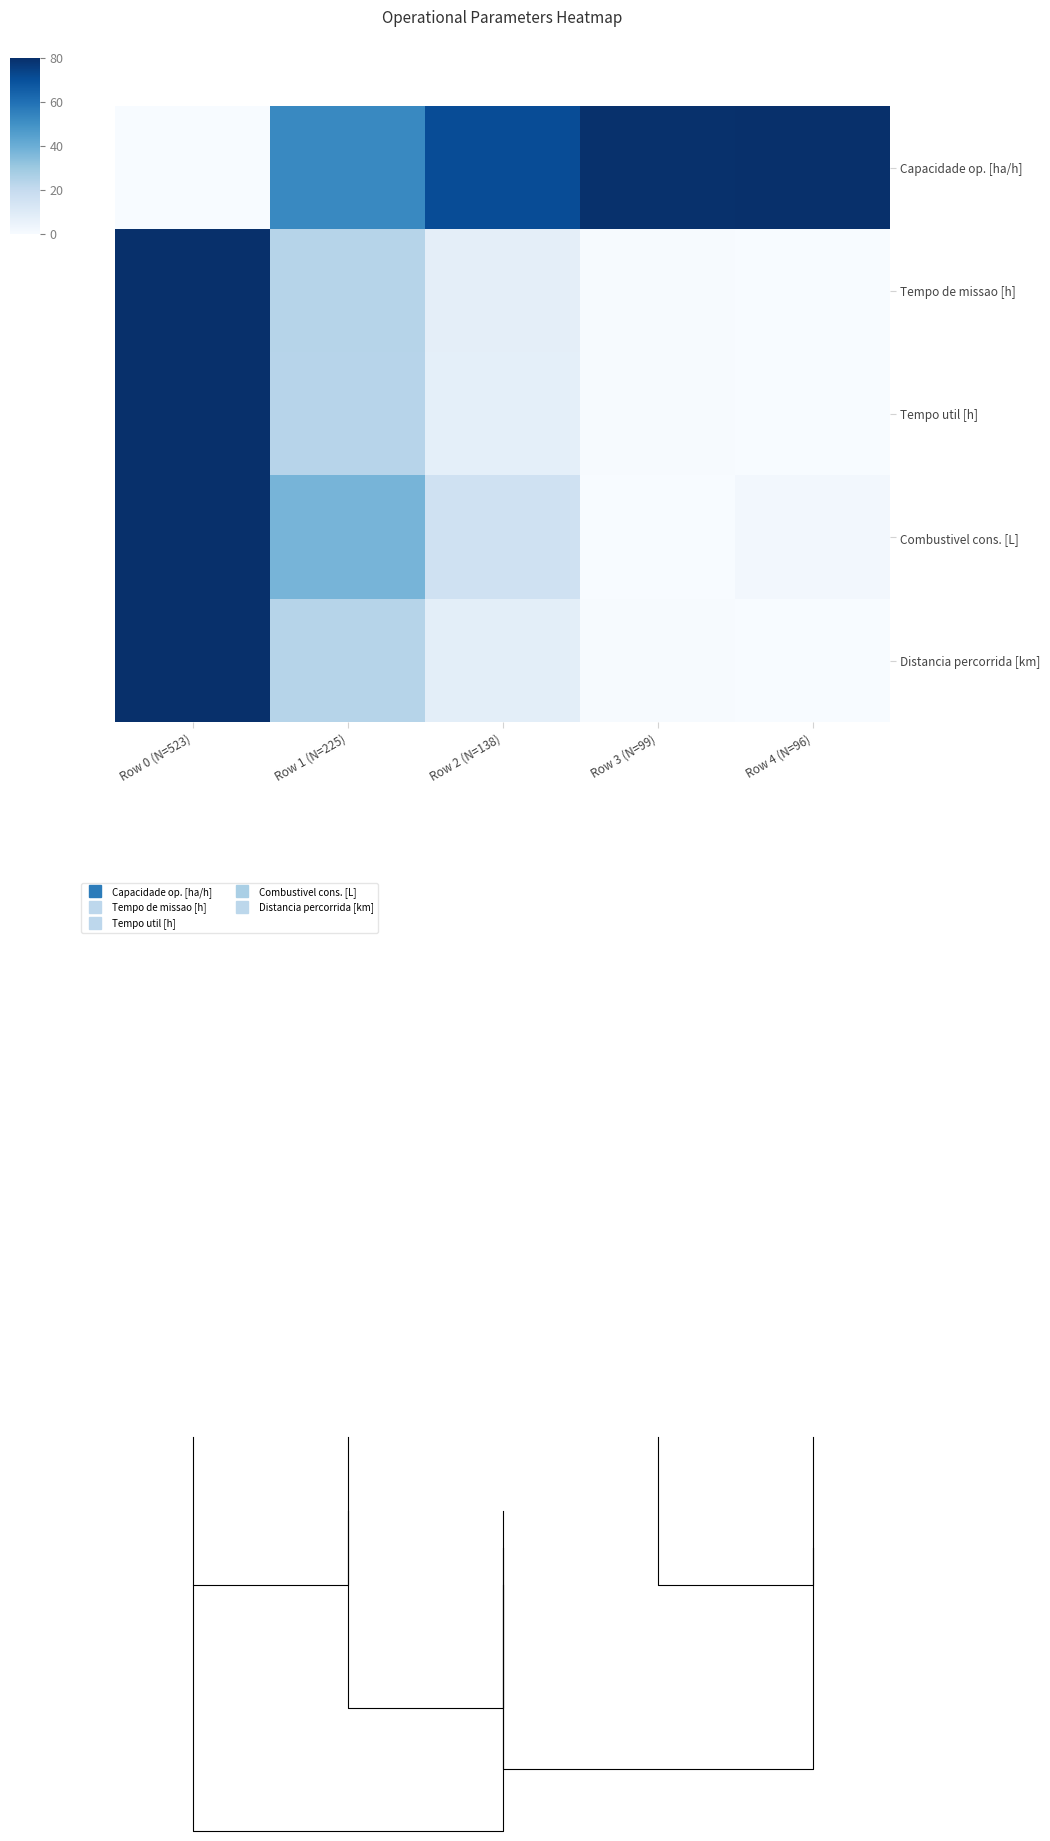

What is the difference between the highest and lowest values at Row 4 (N=96)?

80.0